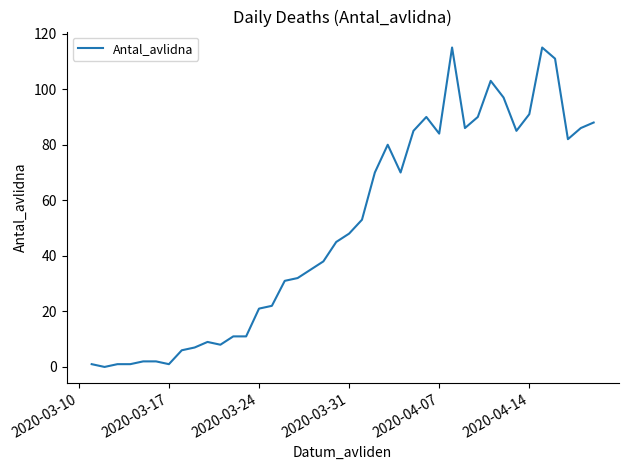

What is the maximum value shown in the chart?

115